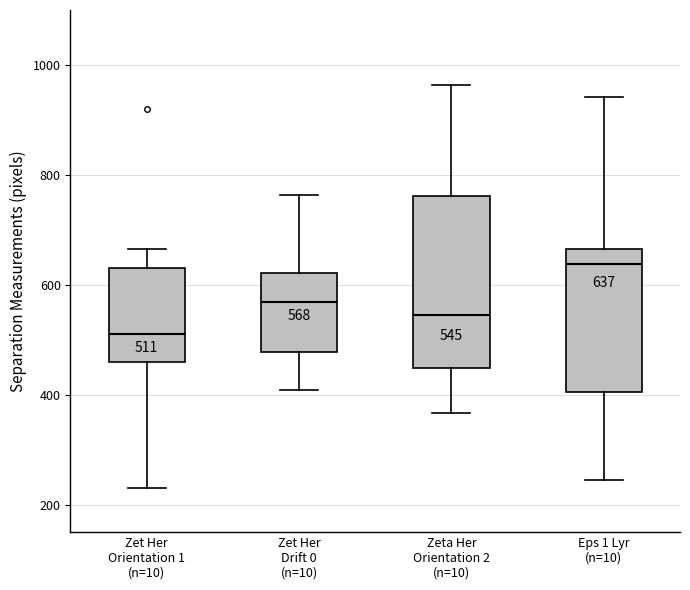

Which box has the lowest median line?

Zet Her Orientation 1 (n=10)